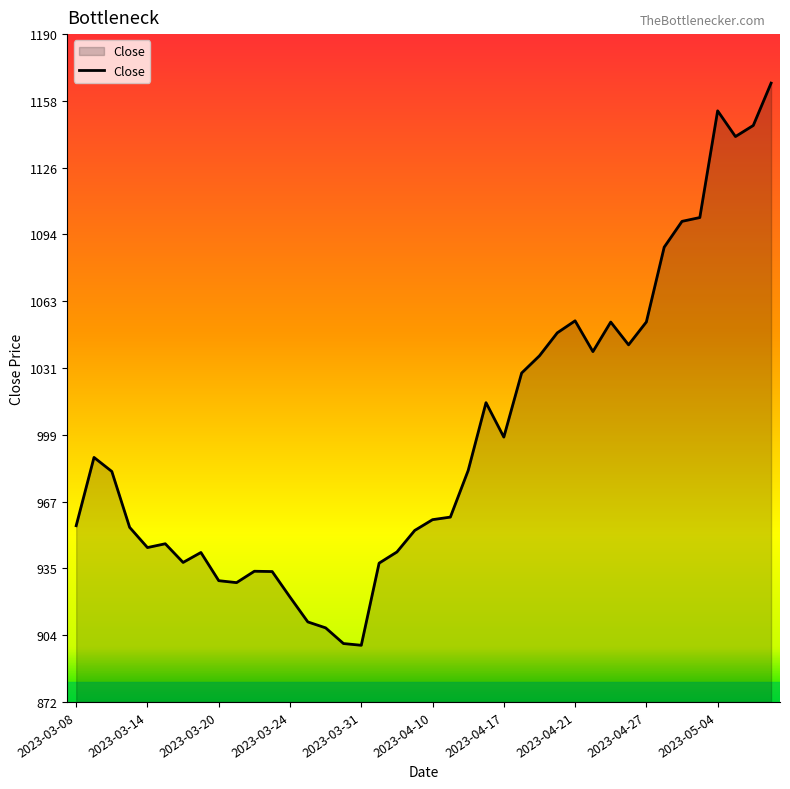

What is the difference between the maximum and minimum values?

267.6